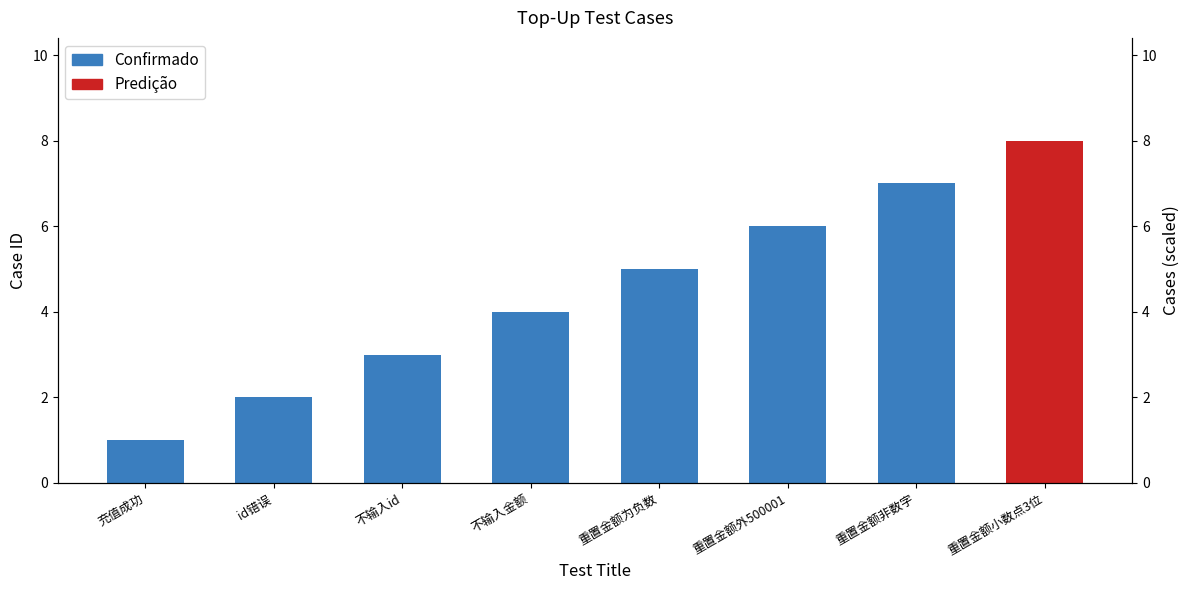

Reading left to right, list all the values displayed in this chart.

充值成功=1	id错误=2	不输入id=3	不输入金额=4	重置金额为负数=5	重置金额外500001=6	重置金额非数字=7